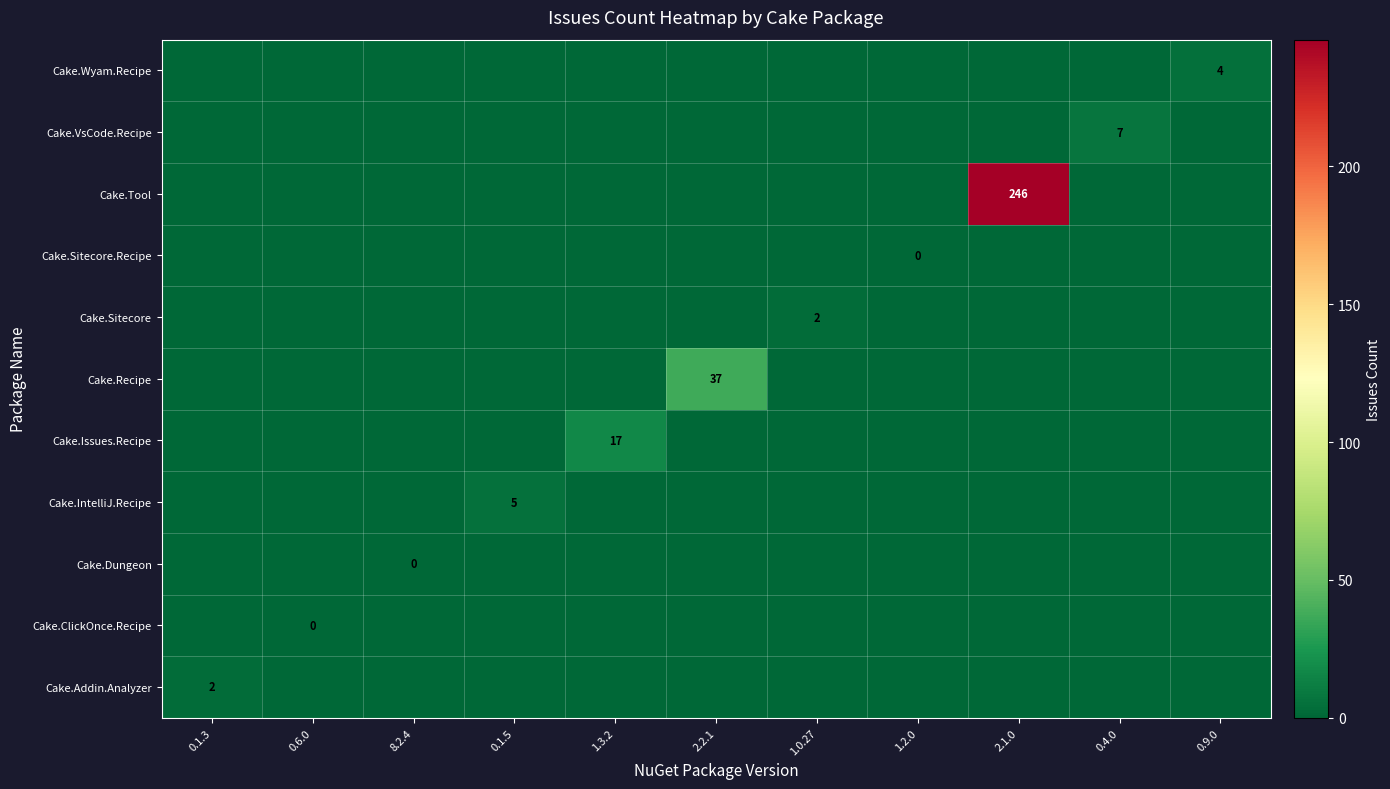

True or false: Cake.Tool has a value of -2 at 1.2.0.

False